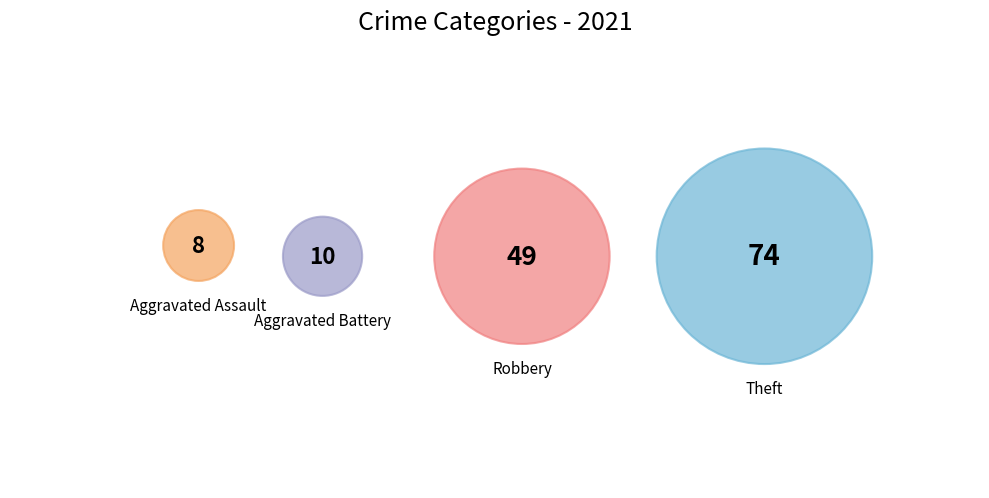

To the nearest percent, what percentage of the pie is Robbery?

35%